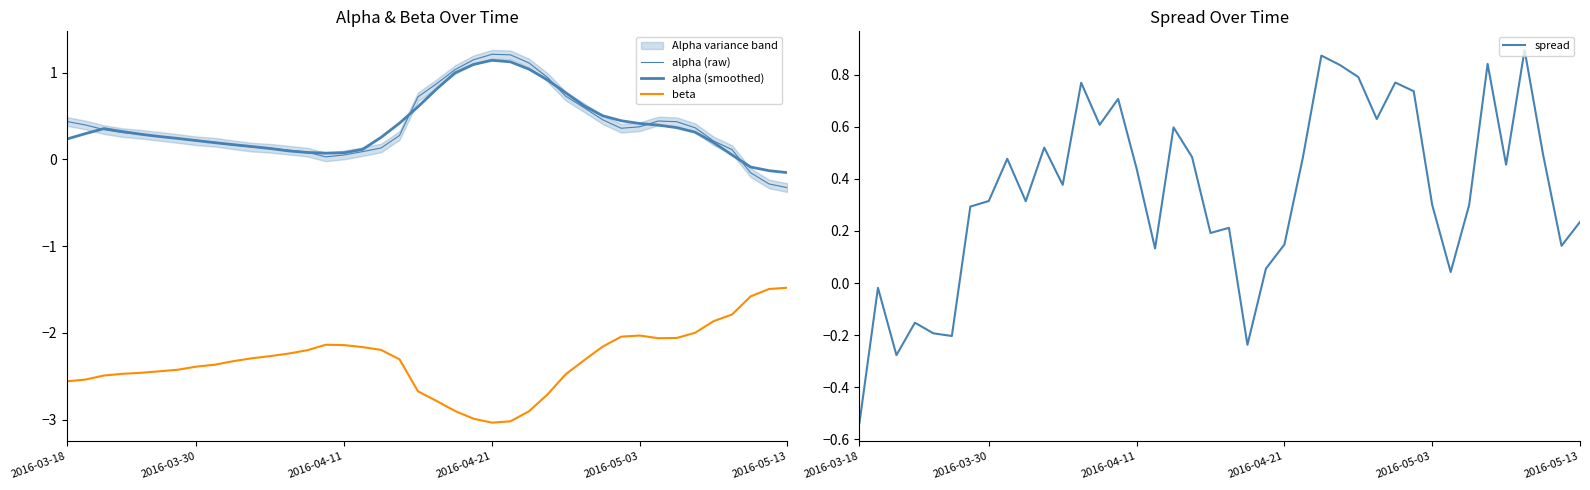

What is the sum of the spread values at 9 and 26?

1.2